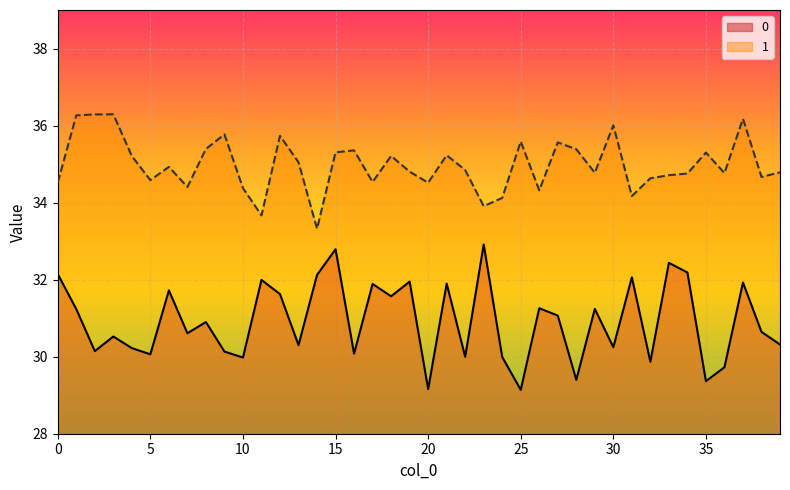

What is the value of the 1 point at the 26th from the left?

35.6